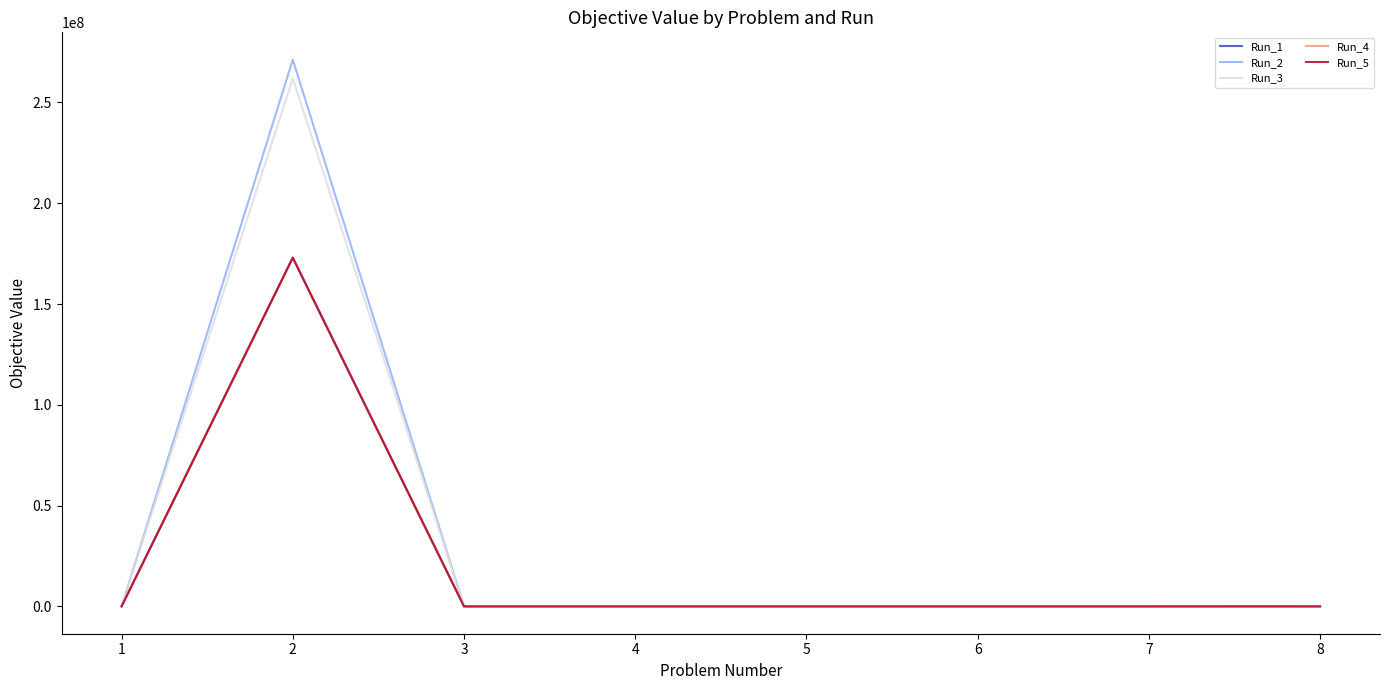

What is the difference between the Run_2 values at 8 and 1?

11240.0